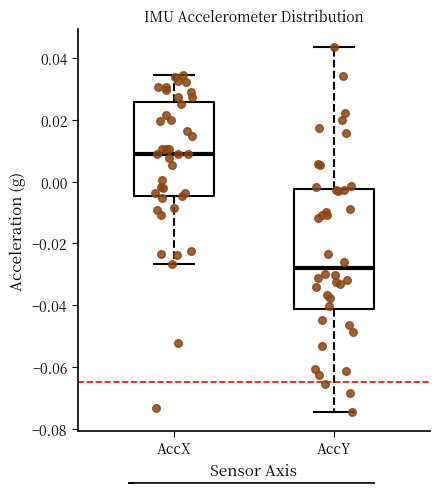

Comparing the boxes themselves (not the whiskers), which one is the tallest?

AccY